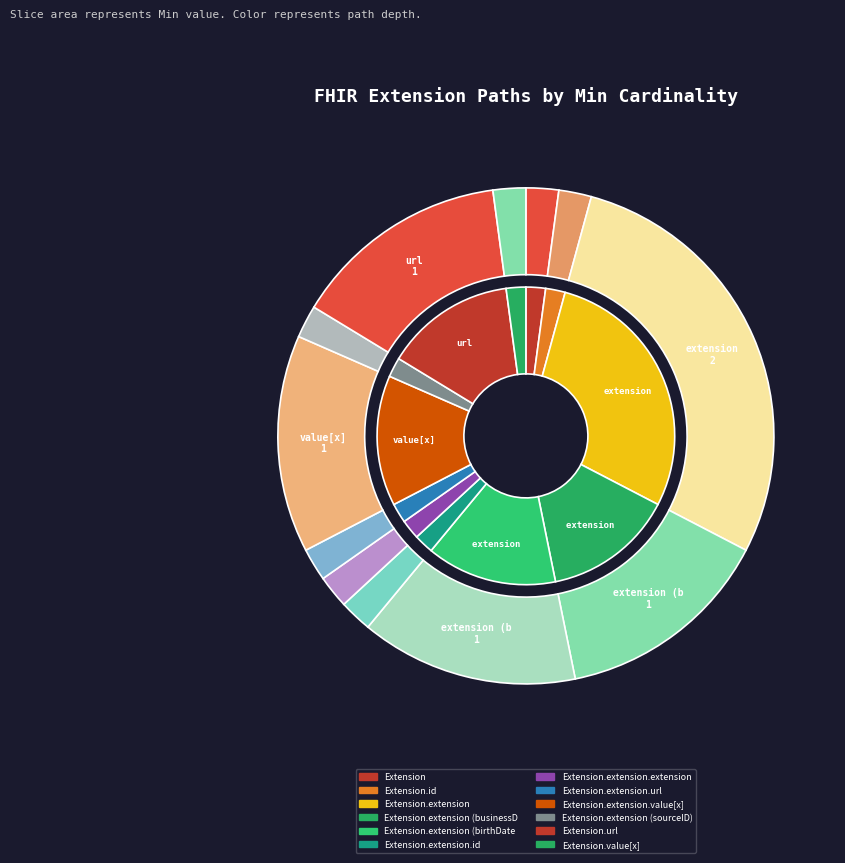

What is the total percentage of Extension and Extension.extension?

33.3%